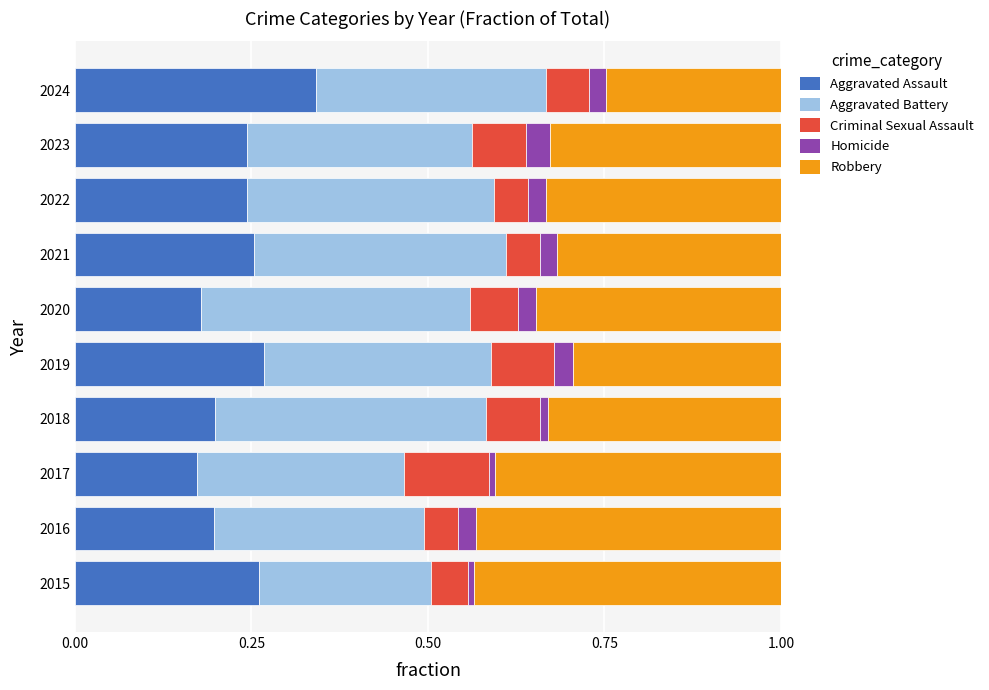

The value of Aggravated Assault at 2015 is 0.3. True or false?

True